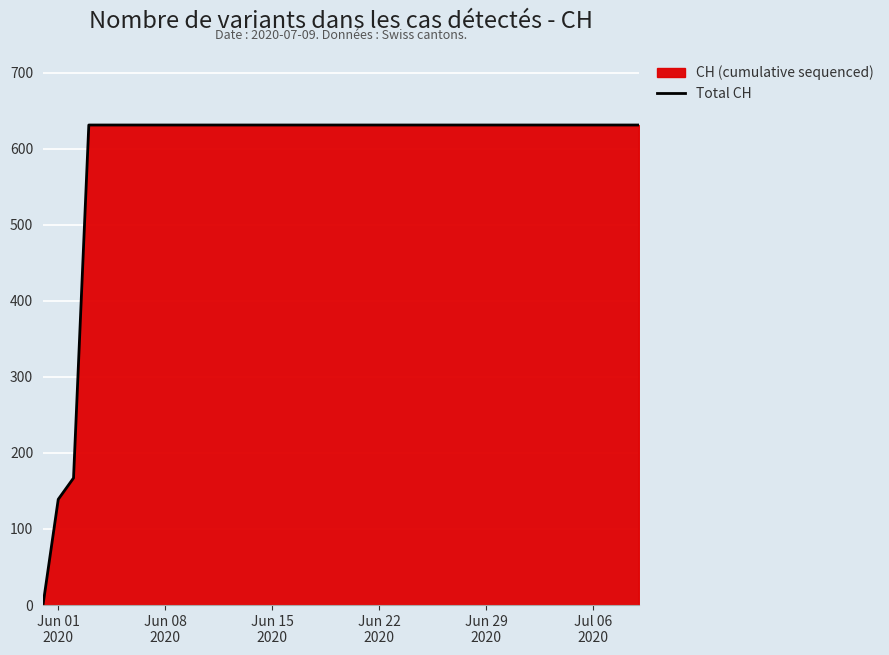

What is the difference between the maximum and minimum values?

631